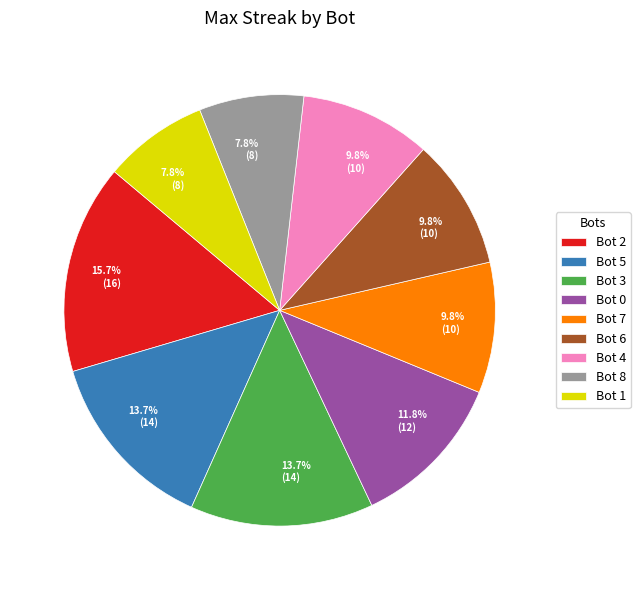

What is the largest slice in the pie chart?

Bot 2